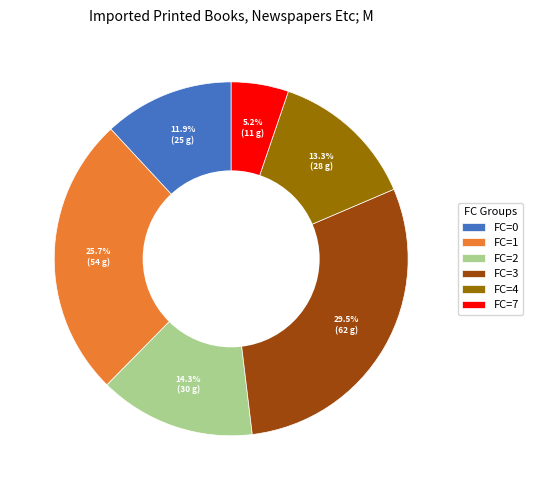

Is FC=1 the majority of the pie?

No